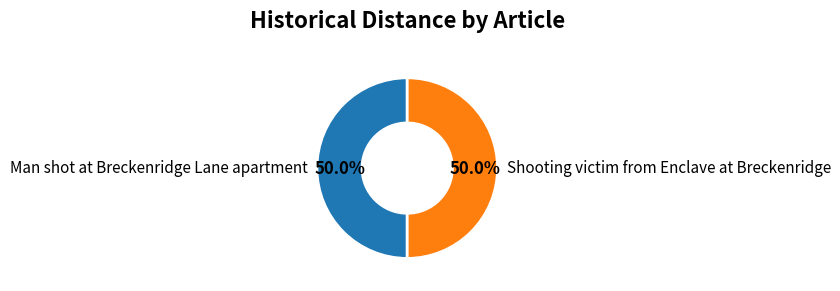

What is the ratio of the value at Shooting victim from Enclave at Breckenridge to the value at Man shot at Breckenridge Lane apartment?

1.0